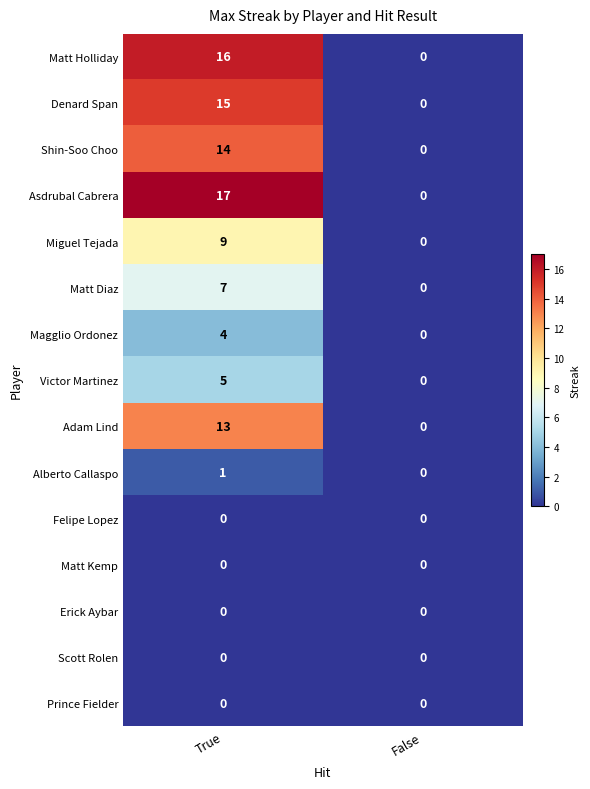

What is the sum of the Denard Span values at True and False?

15